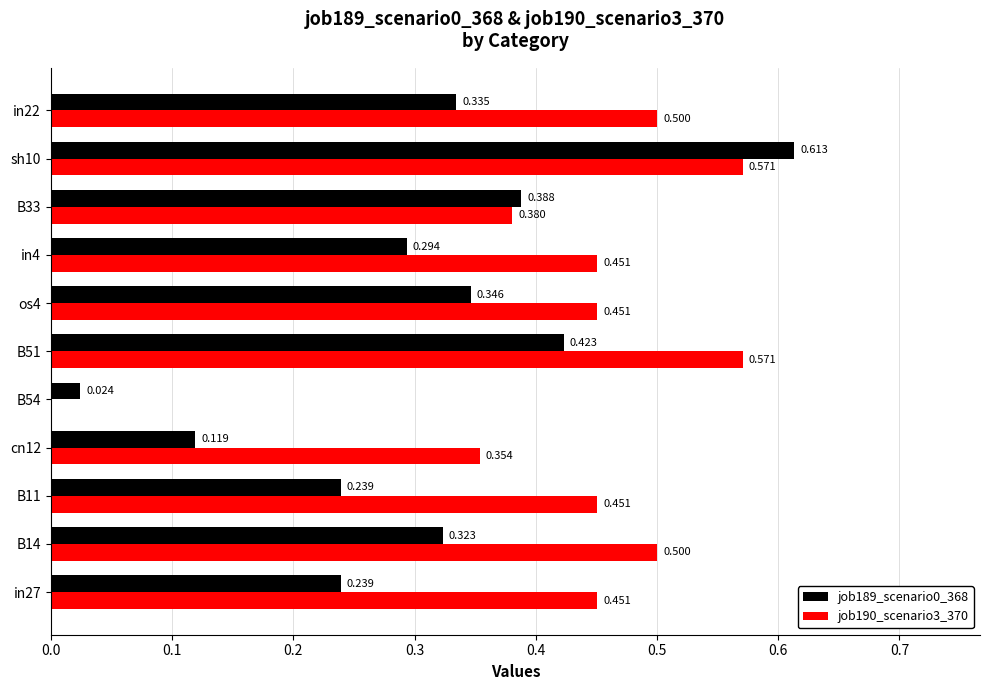

Reading left to right, list all the values displayed in this chart.

job189_scenario0_368: 0.2	0.3	0.2	0.1	0.0	0.4	0.3	0.3	0.4	0.6	0.3
job190_scenario3_370: 0.5	0.5	0.5	0.4	0.0	0.6	0.5	0.5	0.4	0.6	0.5